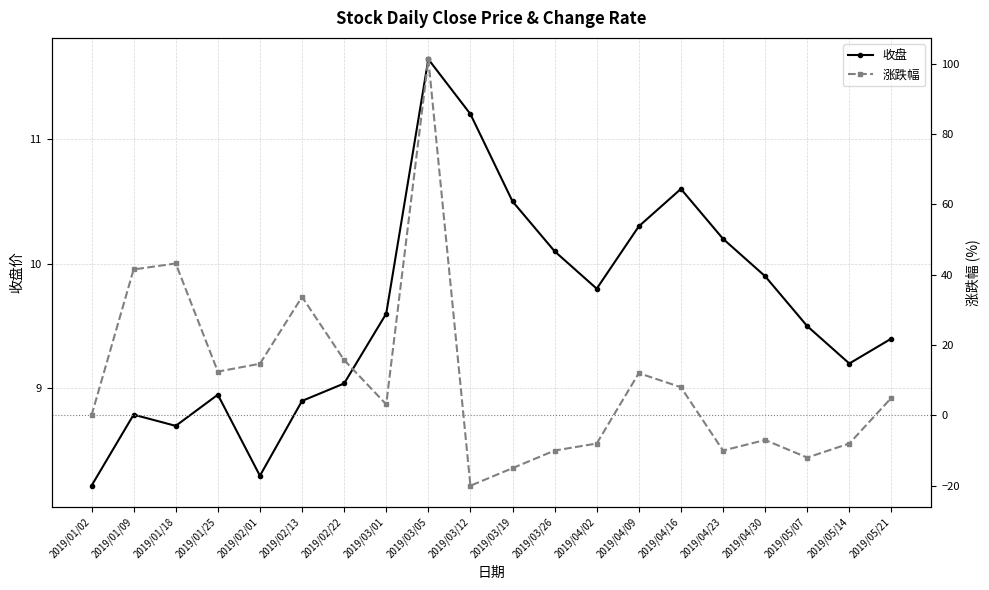

Rank the series by their maximum value, from lowest to highest.

收盘, 涨跌幅